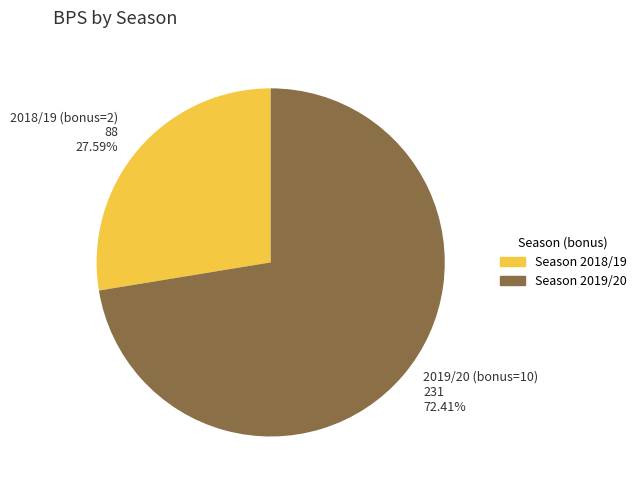

Does 2018/19 (bonus=2) 88 27.59% represent more than half of the total?

No